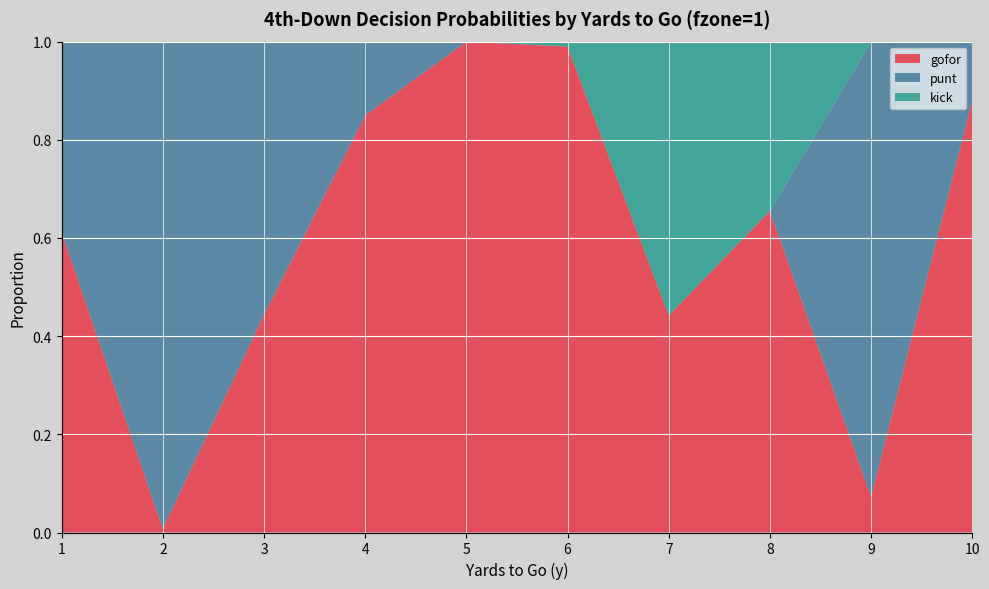

Reading left to right, list all the values displayed in this chart.

gofor: 1=0.6	2=0.0	3=0.4	4=0.8	5=1.0	6=1.0	7=0.4	8=0.7	9=0.1	10=0.9
punt: 1=0.4	2=1.0	3=0.6	4=0.1	5=0.0	6=0.0	7=0.0	8=0.0	9=0.9	10=0.1
kick: 1=0.0	2=0.0	3=0.0	4=0.0	5=0.0	6=0.0	7=0.6	8=0.3	9=0.0	10=0.1